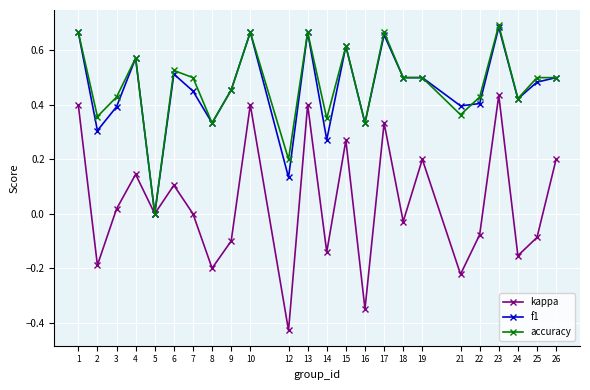

The kappa series shows -0.2 at 2. True or false?

True